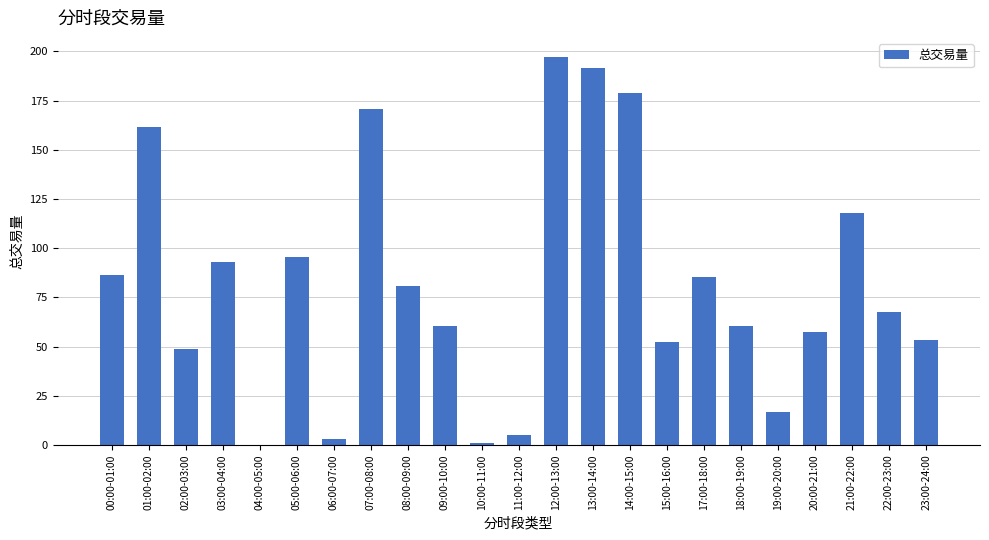

At which label is the value closest to 98?

05:00-06:00